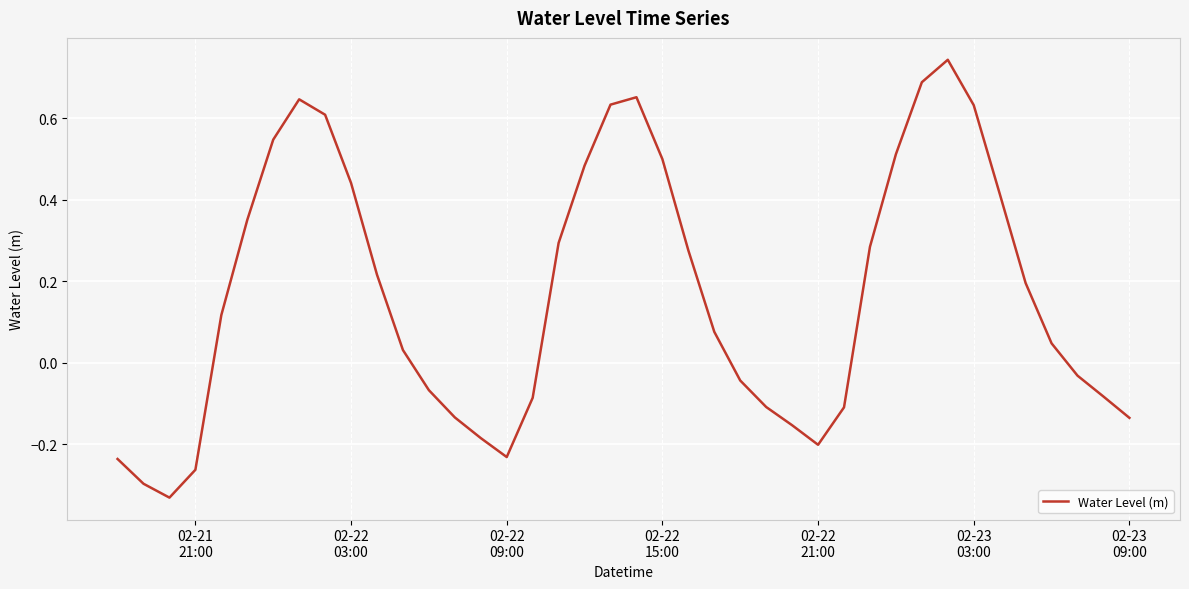

What is the difference between the maximum and minimum values?

1.1